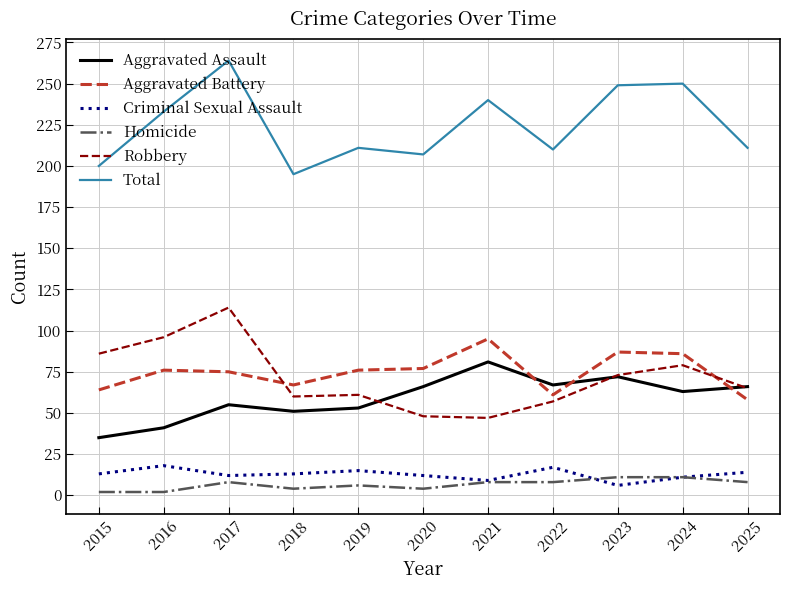

At which label is Total closest to 229?

2016